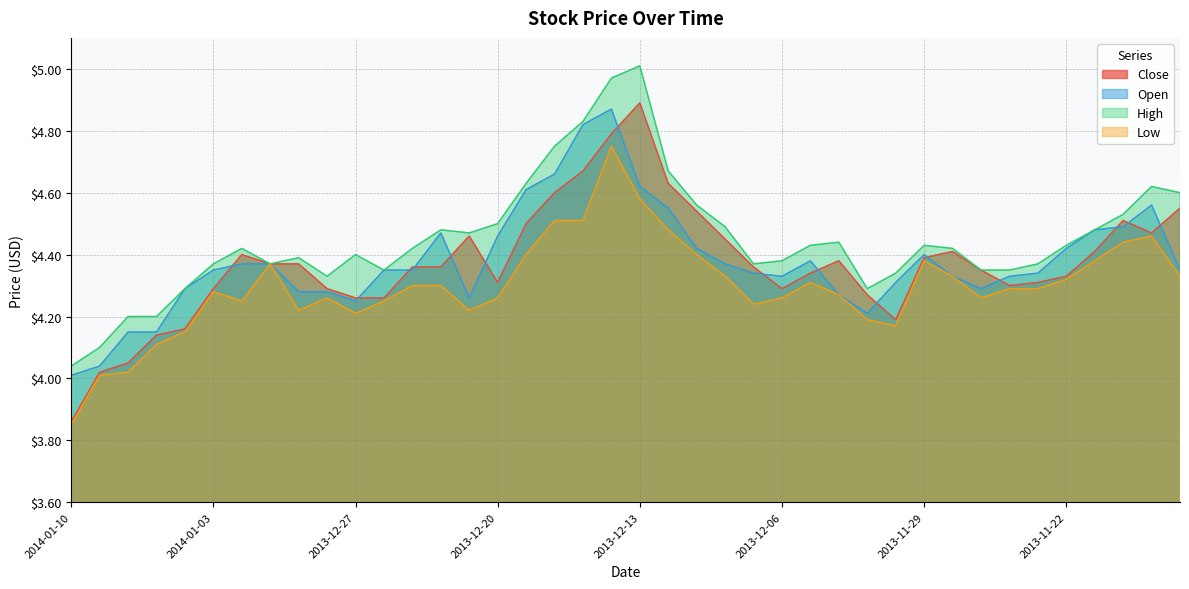

True or false: Low and High intersect in this chart.

False